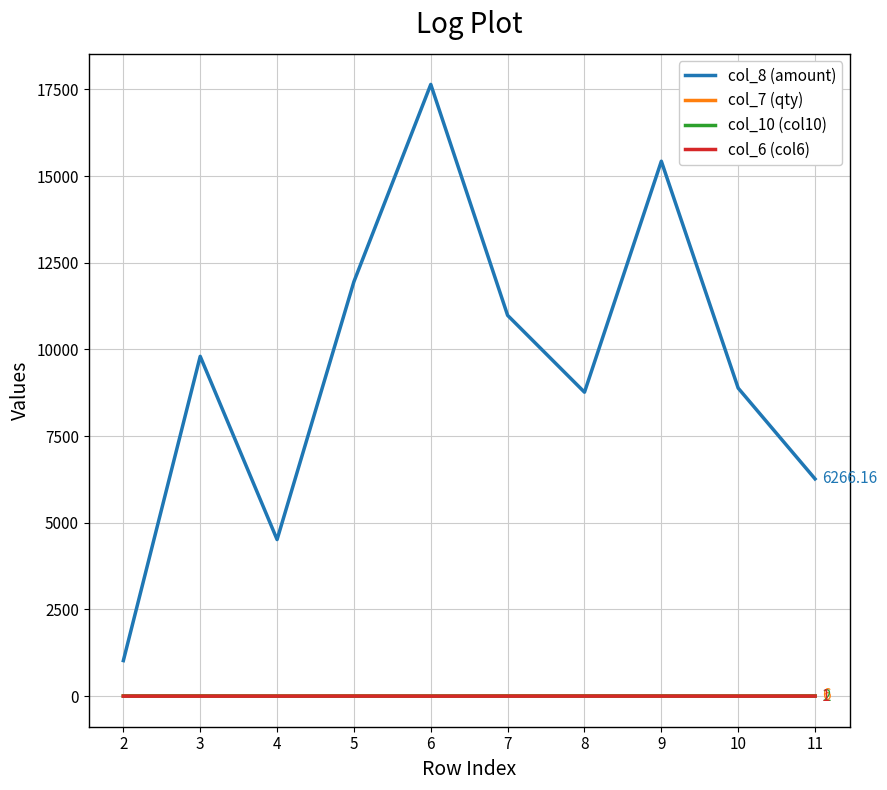

Which series has the largest range (max minus min)?

col_8 (amount)